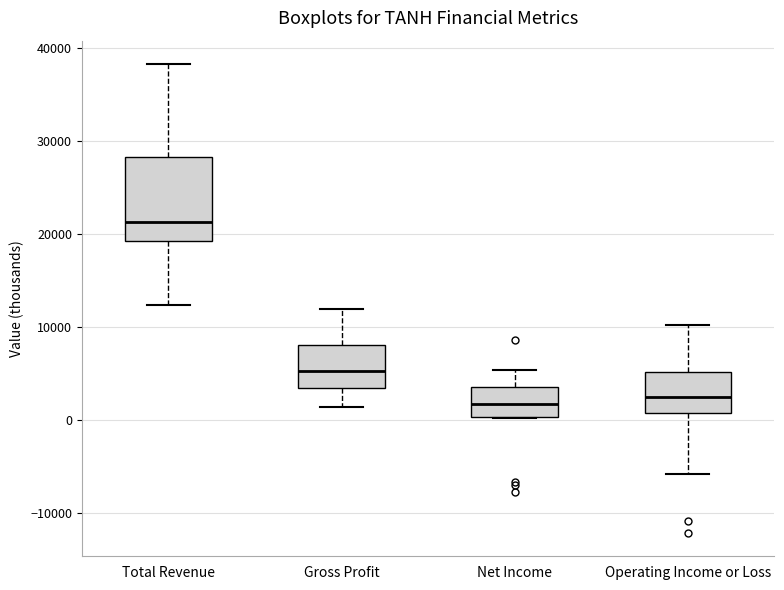

Comparing the boxes themselves (not the whiskers), which one is the tallest?

Total Revenue